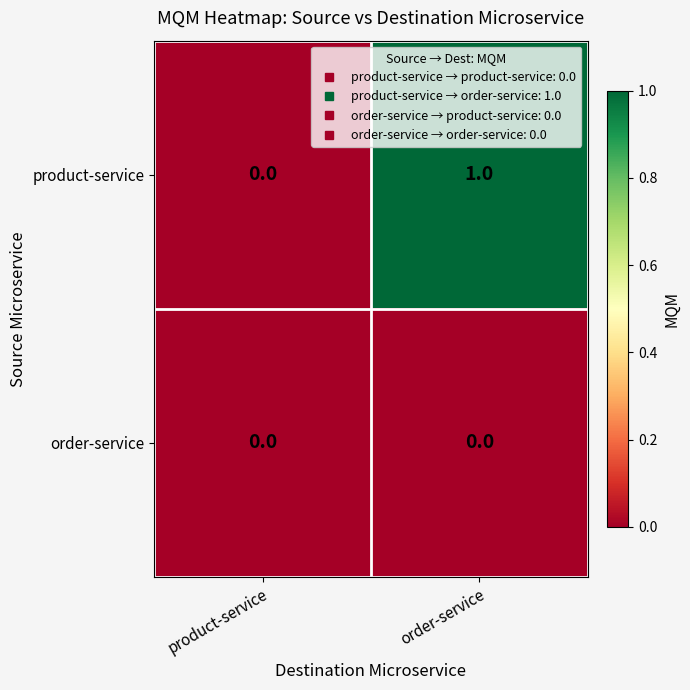

Rank the series by their maximum value, from highest to lowest.

product-service, order-service